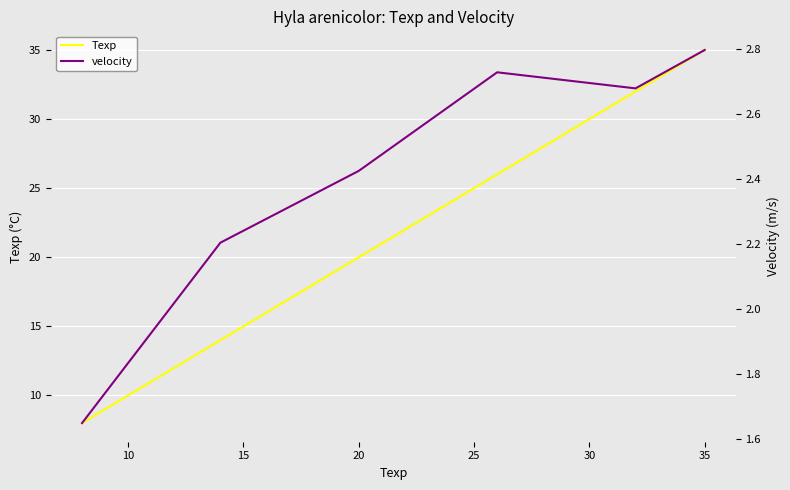

What is the value of the Texp point at the 6th from the left?

35.0